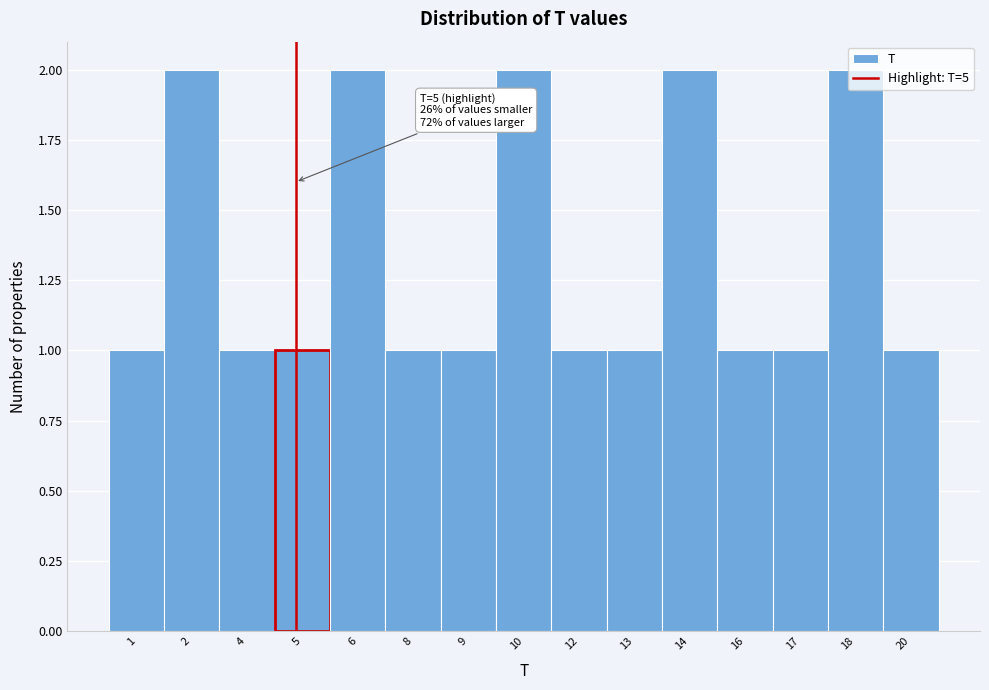

What is the sum of all values?

20